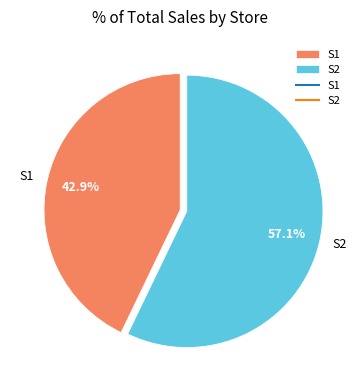

How much of the chart is everything except S1?

57.1%